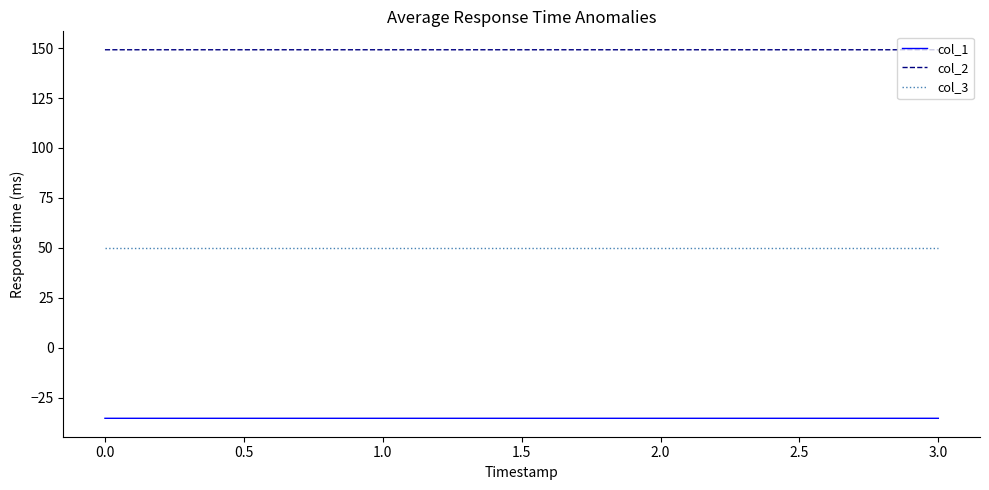

What is the spread (max minus min) of values at 1.0?

184.5